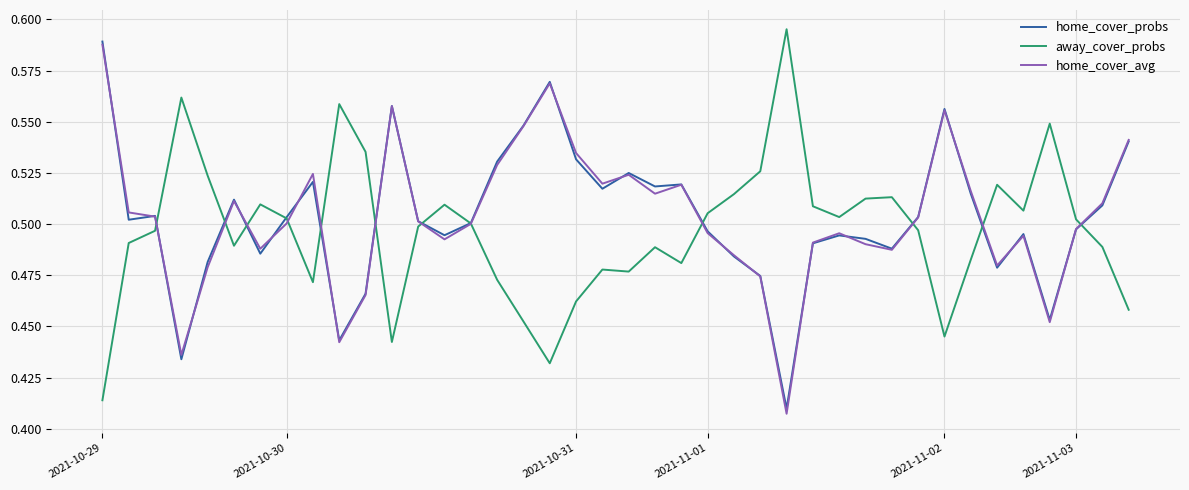

Which series has the largest range (max minus min)?

away_cover_probs